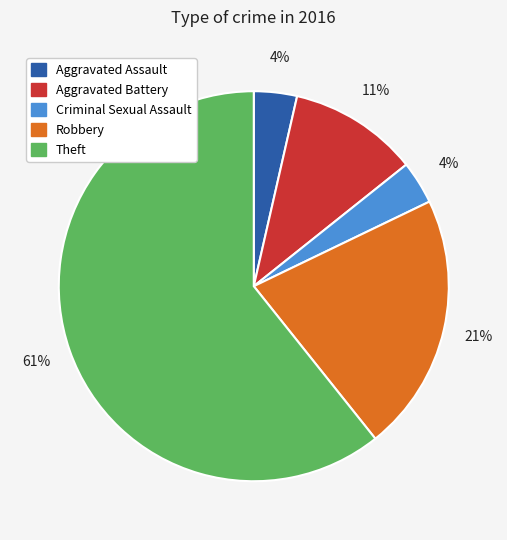

To the nearest percent, what percentage of the pie is Aggravated Assault?

4%